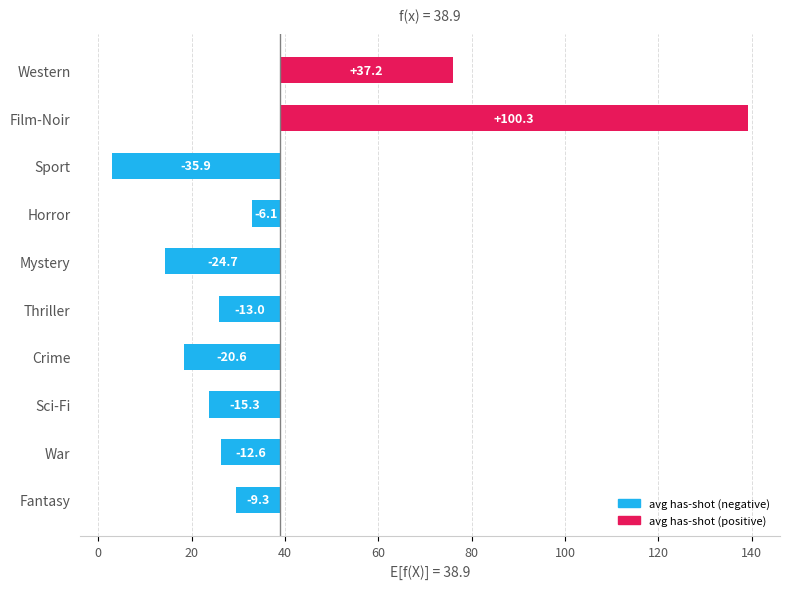

What is the difference between the values at Thriller and Sport?

23.0